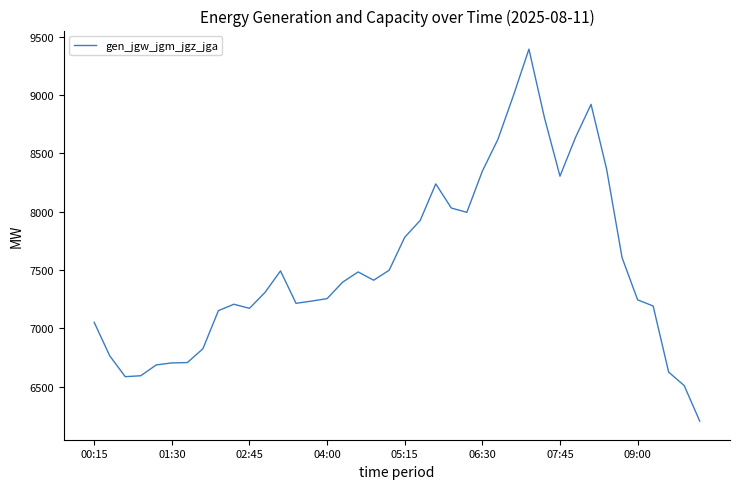

True or false: there are more than 0 points higher than both neighbors.

True